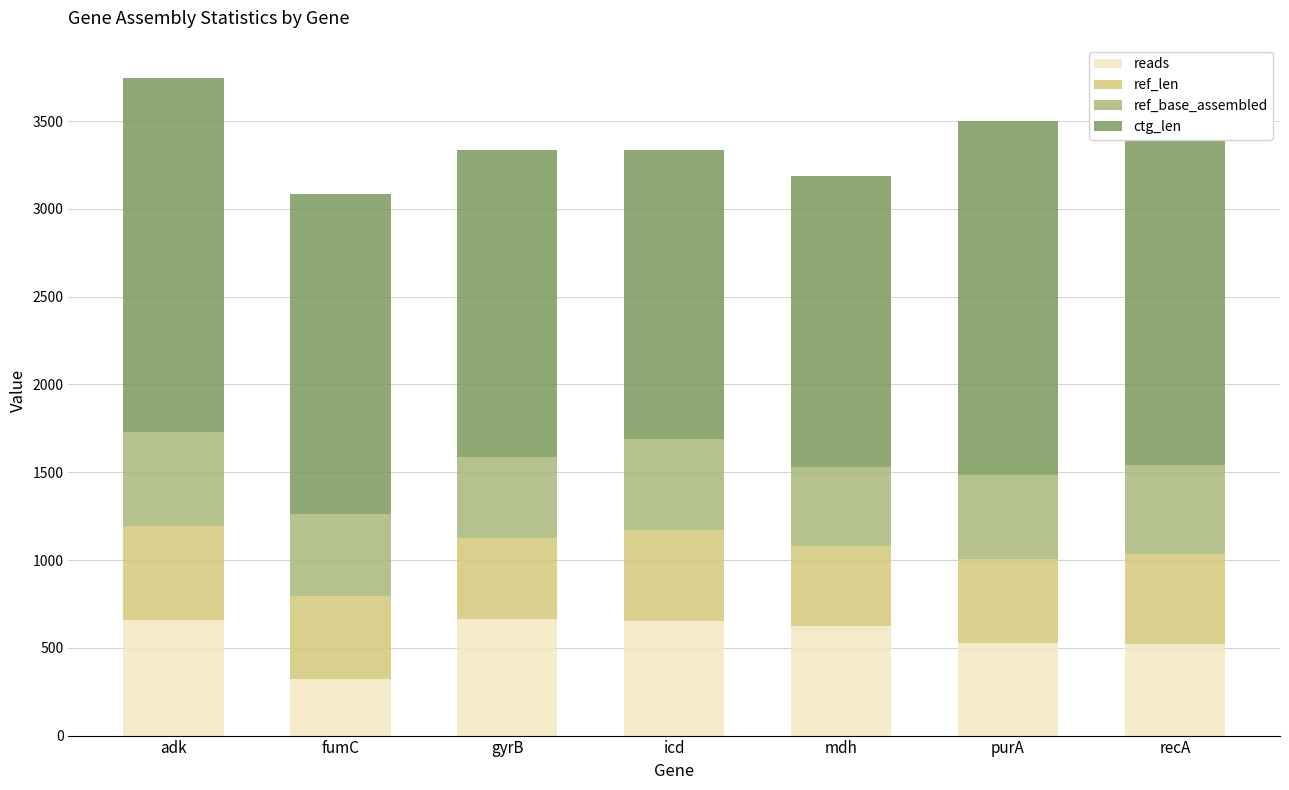

What is the sum of all reads values?

3978